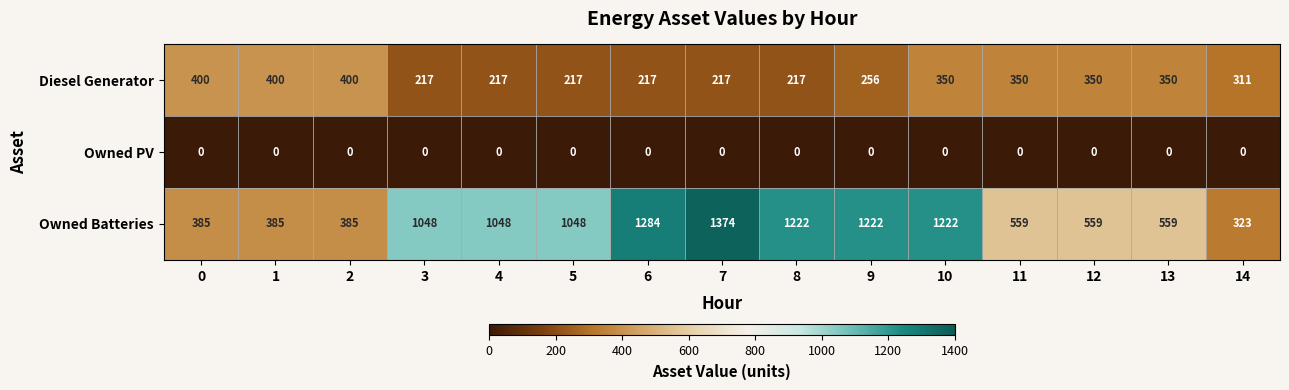

What is the minimum value for Diesel Generator?

217